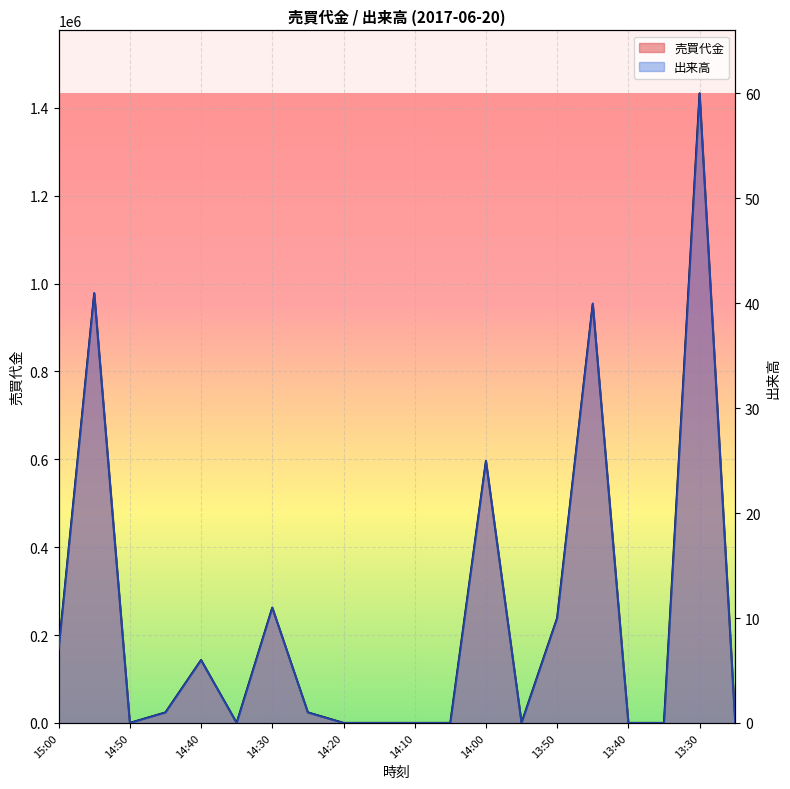

Where is the first local maximum for 出来高?

14:55